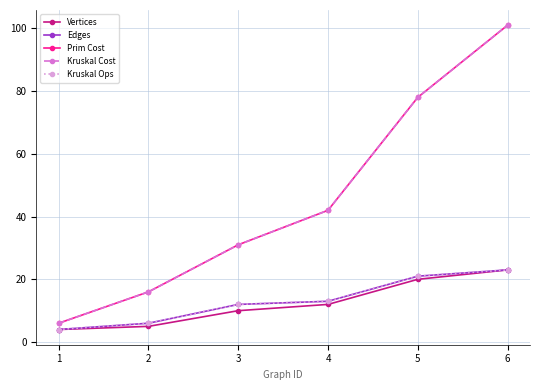

Reading left to right, list all the values displayed in this chart.

Vertices: 4	5	10	12	20	23
Edges: 4	6	12	13	21	23
Prim Cost: 6	16	31	42	78	101
Kruskal Cost: 6	16	31	42	78	101
Kruskal Ops: 4	6	12	13	21	23